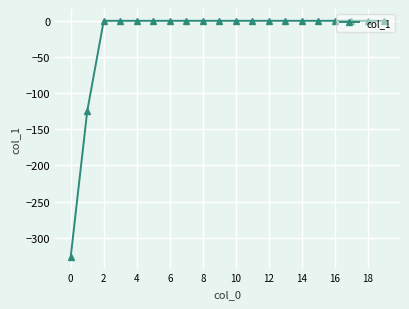

What is the difference between the second highest and second lowest values?

124.9